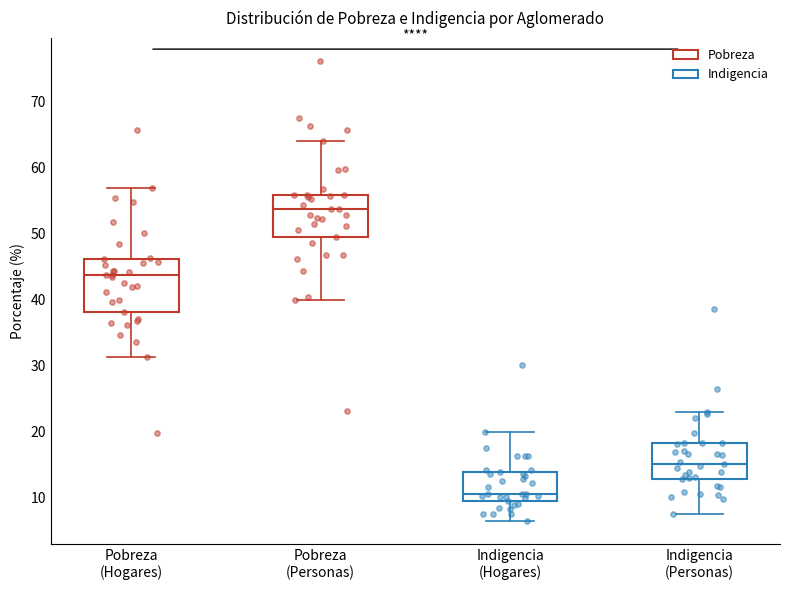

Which box is the tallest, from its lower edge to its upper edge?

Pobreza (Hogares)